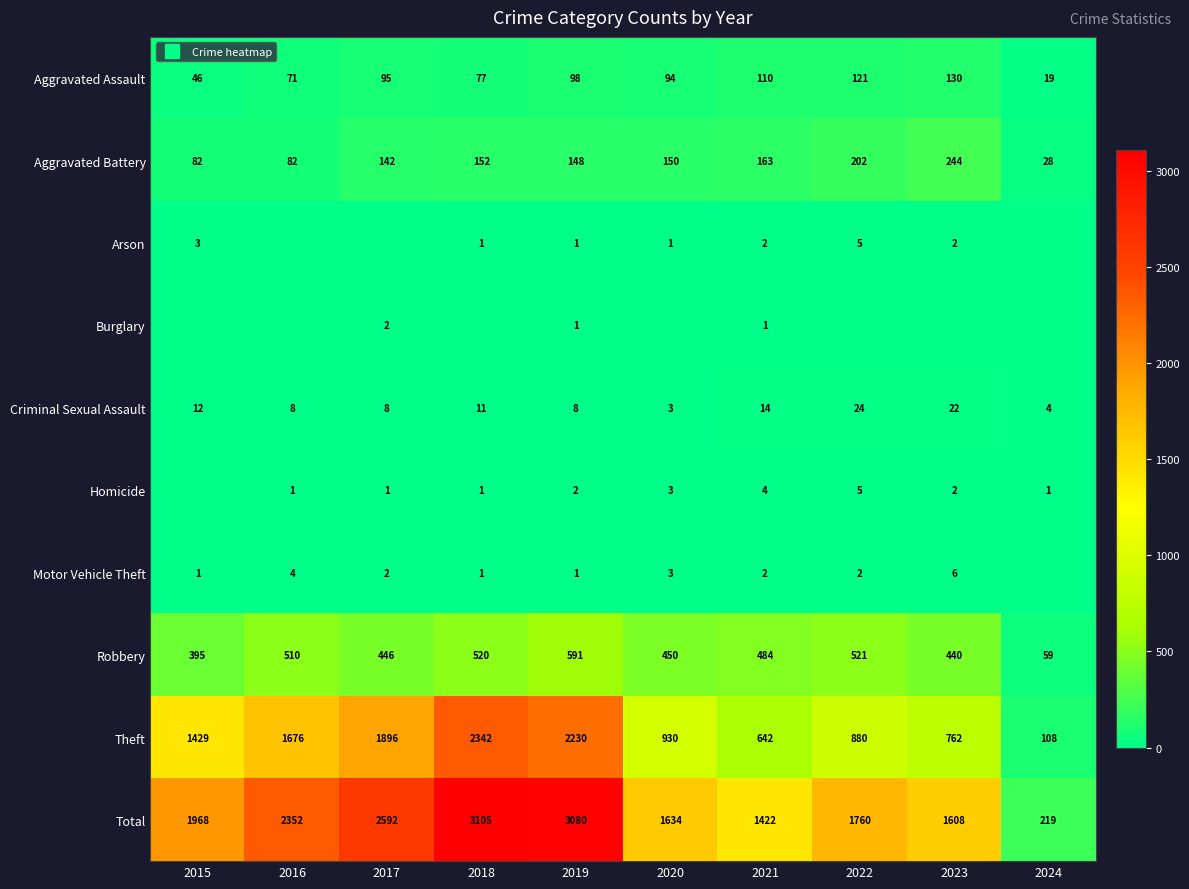

Where does the Robbery series first go above 484?

2016